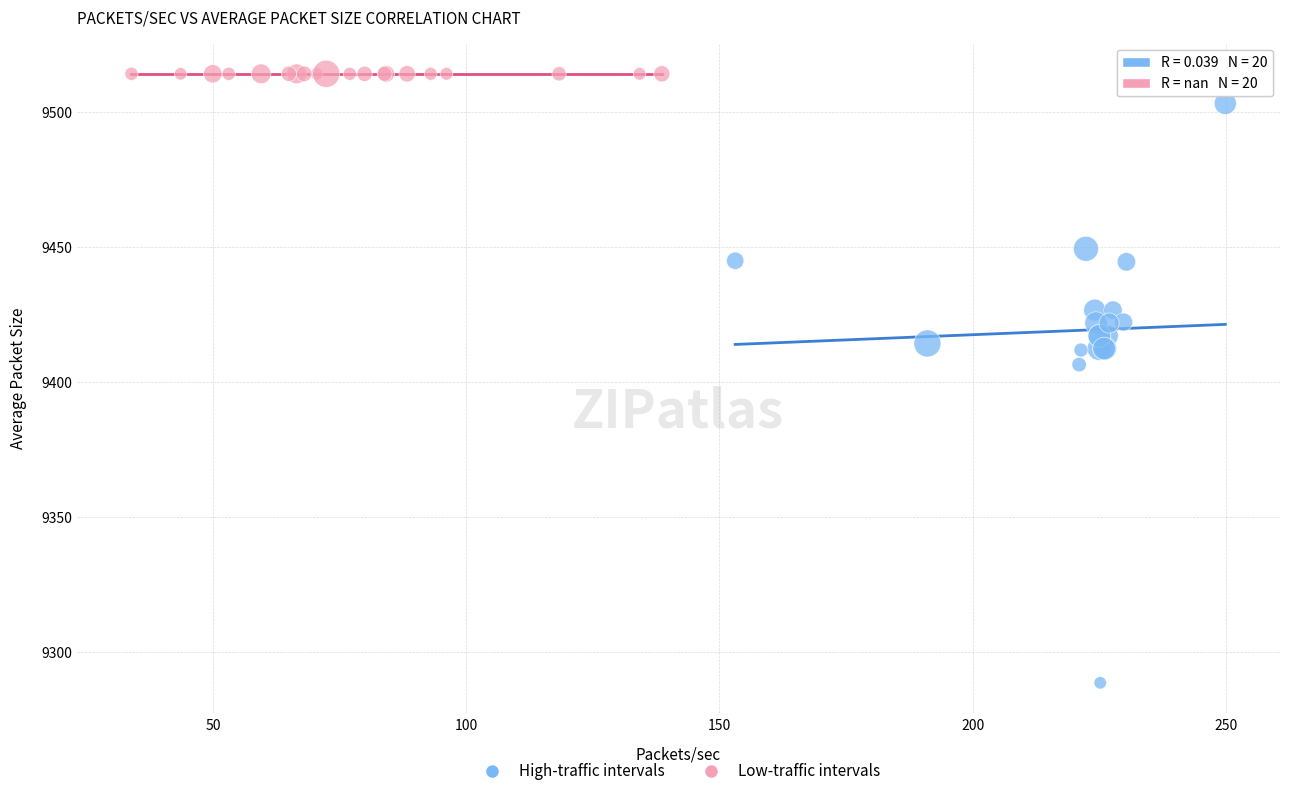

Which series contains the highest Y value?

Low-traffic intervals